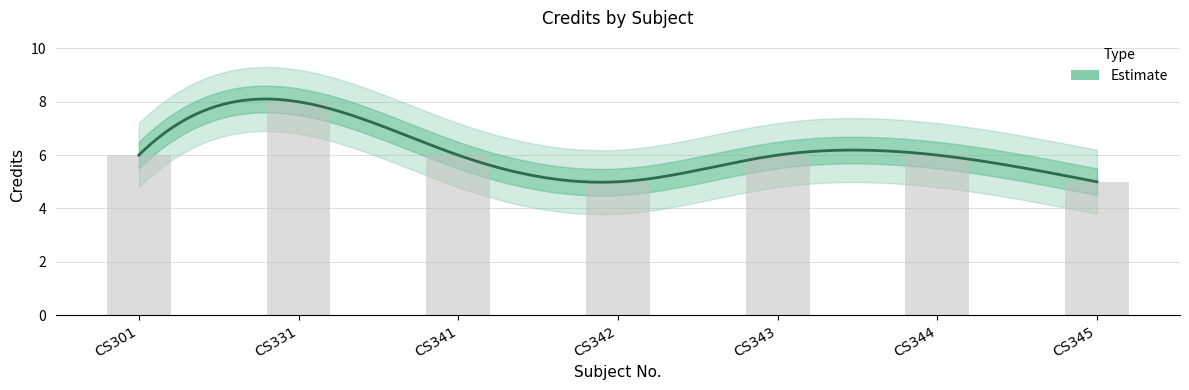

Reading left to right, what are all the values shown in this chart?

CS301=6	CS331=8	CS341=6	CS342=5	CS343=6	CS344=6	CS345=5